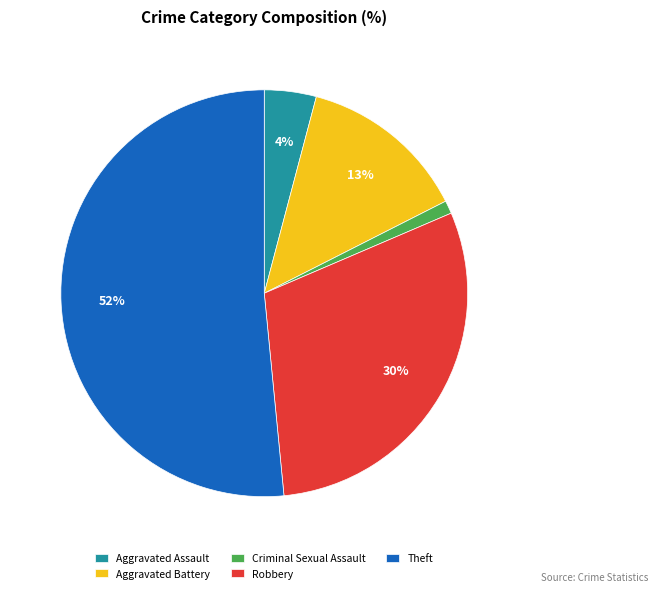

How many slices are in this pie chart?

5